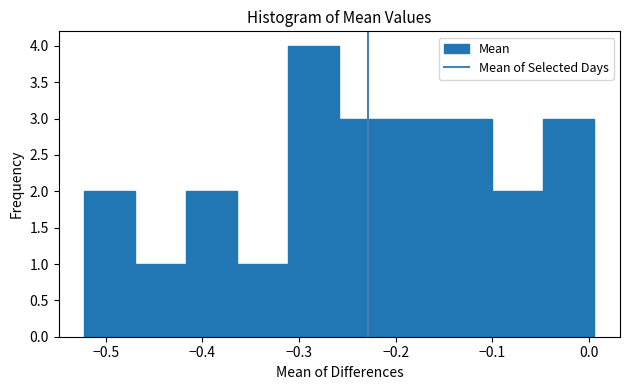

What is the height of the bar covering -0.10 to -0.05 on the x-axis? Neither the bar edges nor the heights are printed on the chart, so give them approximately, as read against the axes.

2